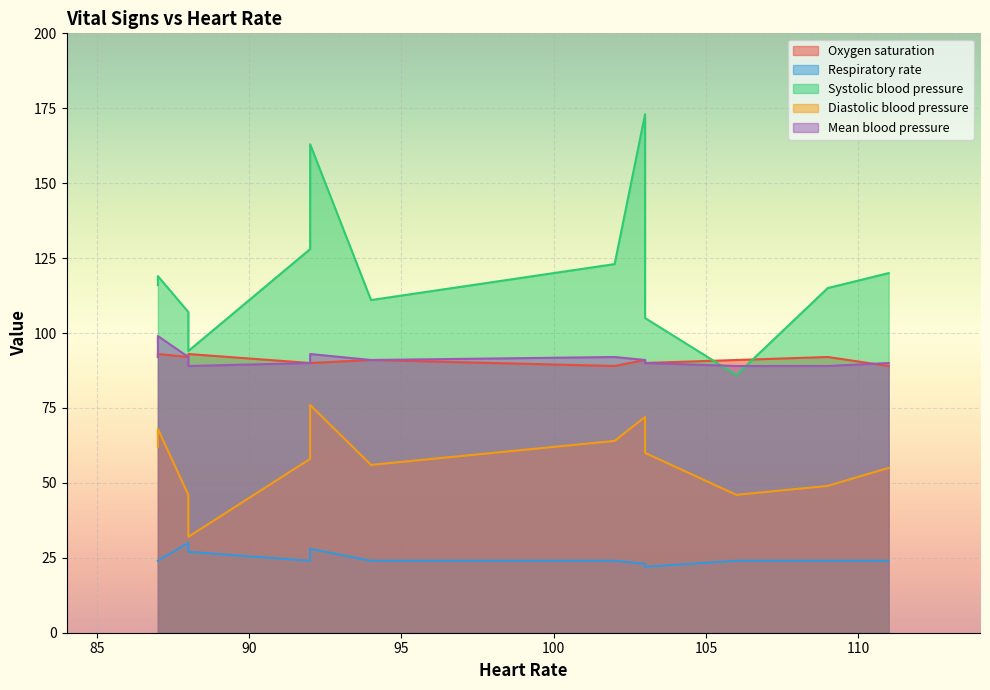

True or false: Mean blood pressure has a value of 92 at 87.

True